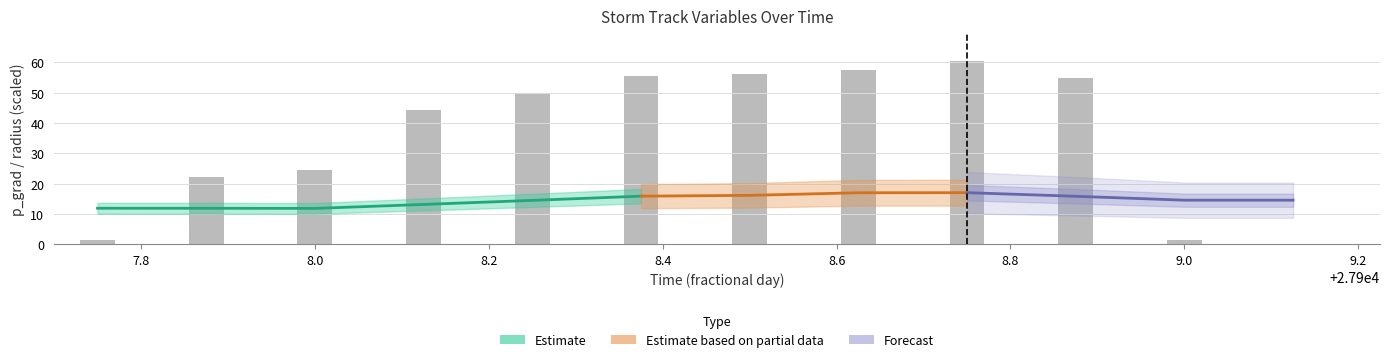

Is it true that the value at 11 is -40.8?

False